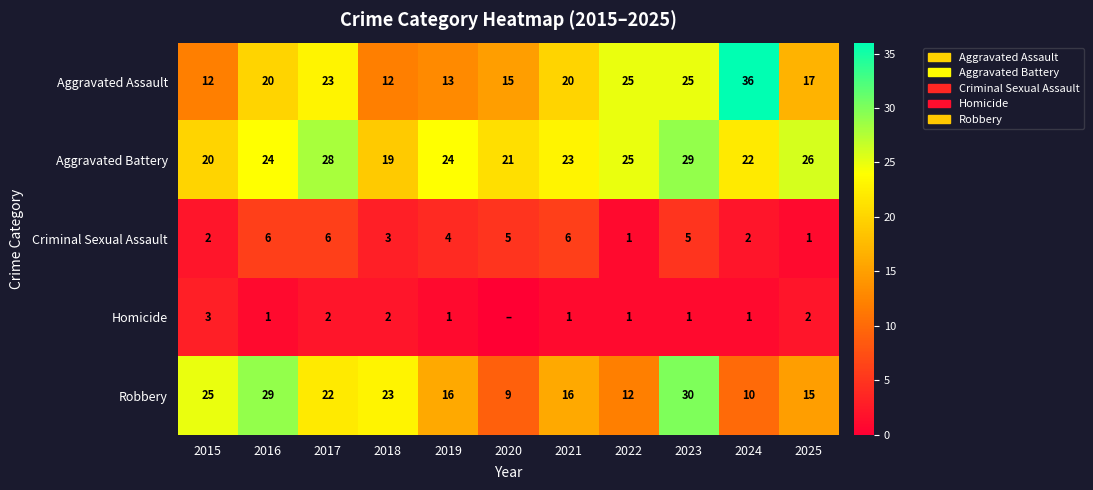

At which label does Robbery reach its peak?

2023